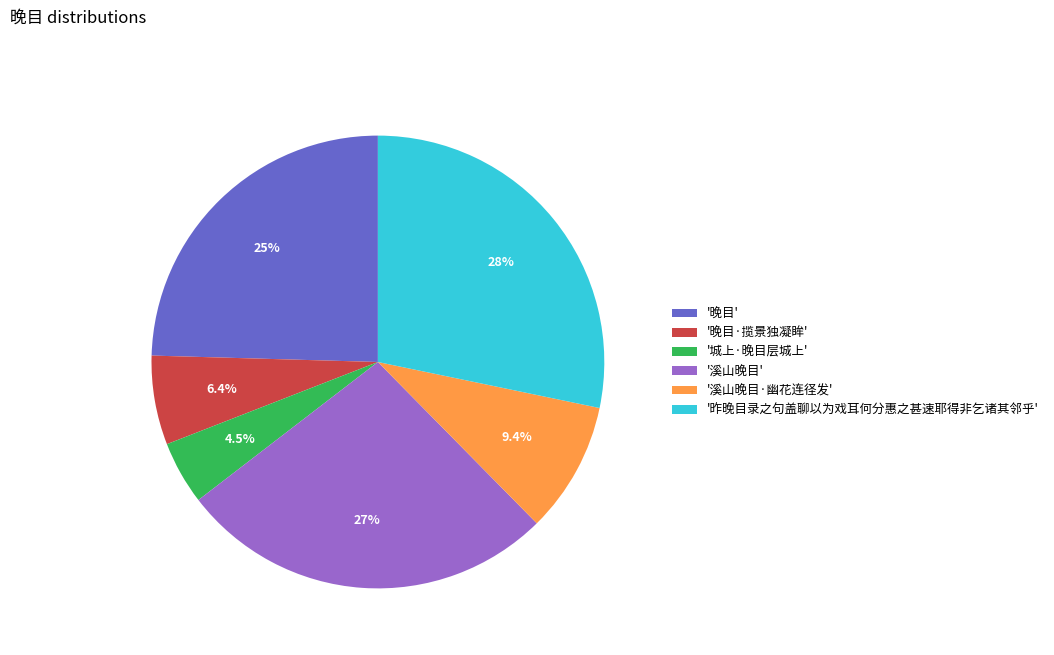

Does any single category account for the majority?

No